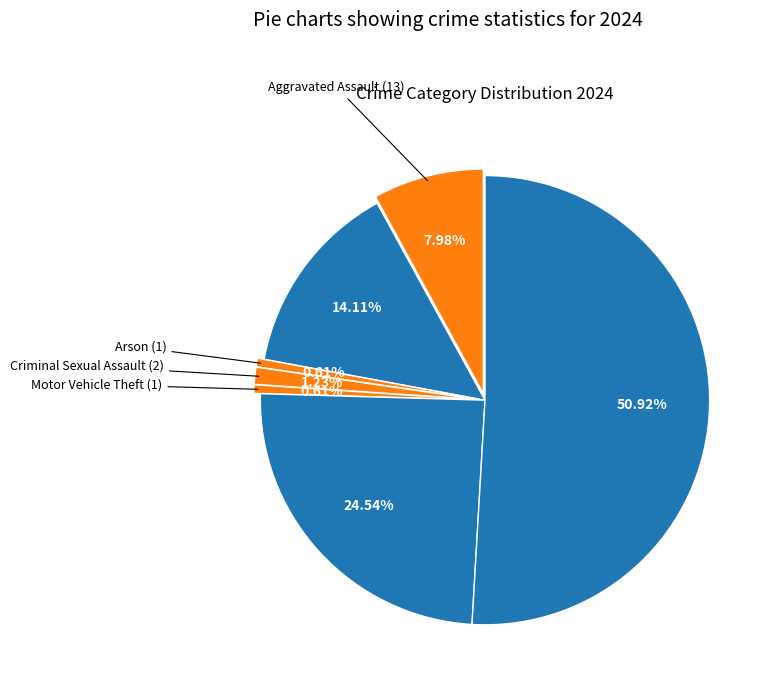

Which has a higher value, Aggravated Battery or Arson?

Aggravated Battery